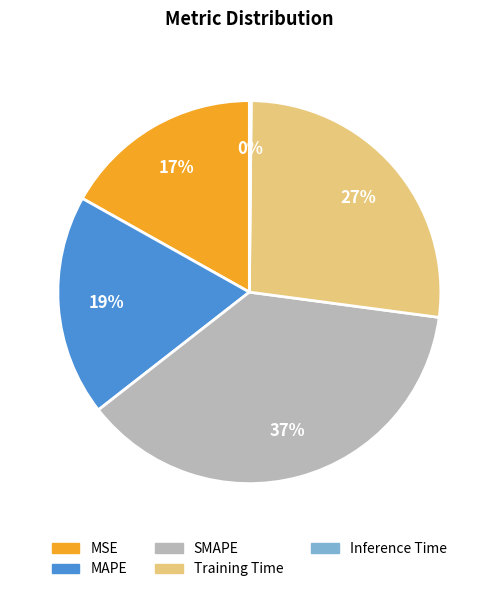

Is SMAPE the majority of the pie?

No